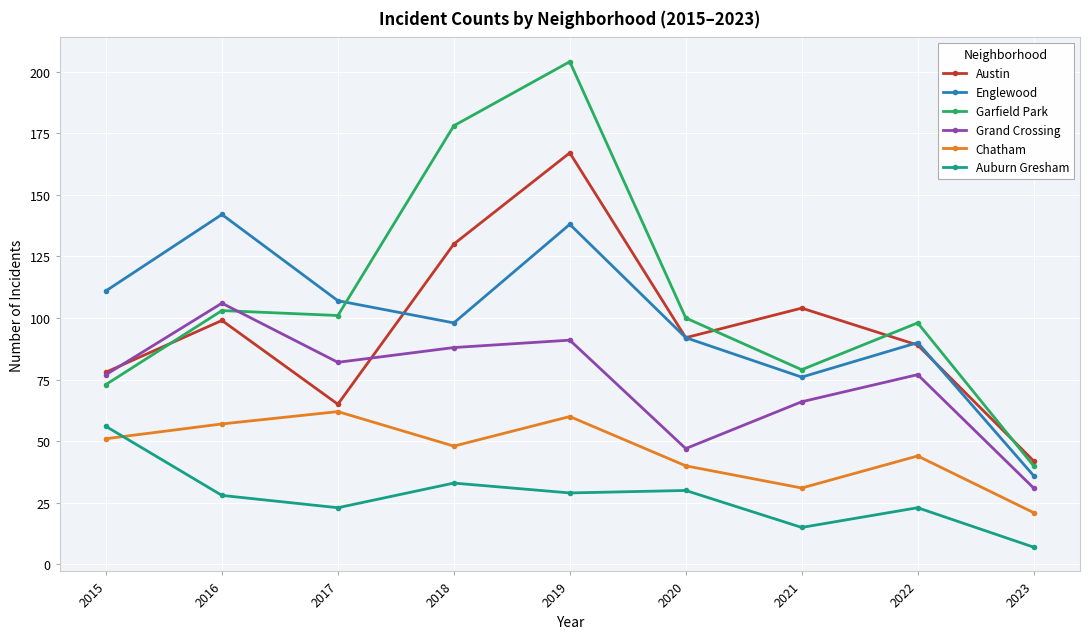

Is this an area chart (filled region under the line)?

No